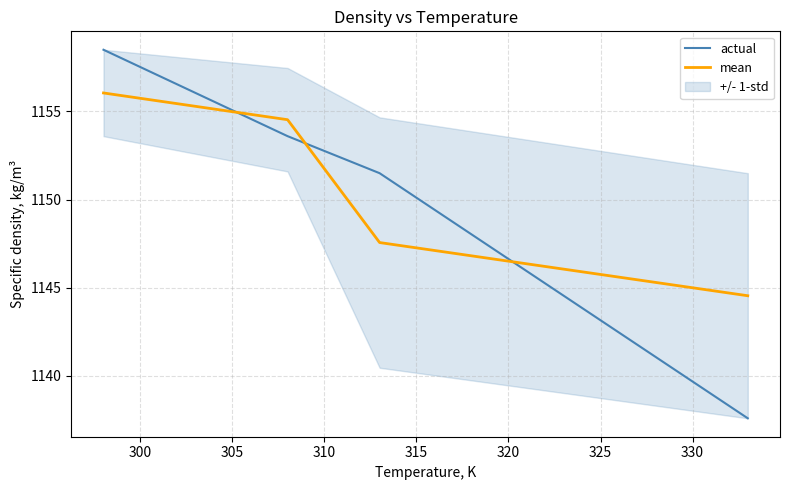

What is the maximum value for actual?

1158.5